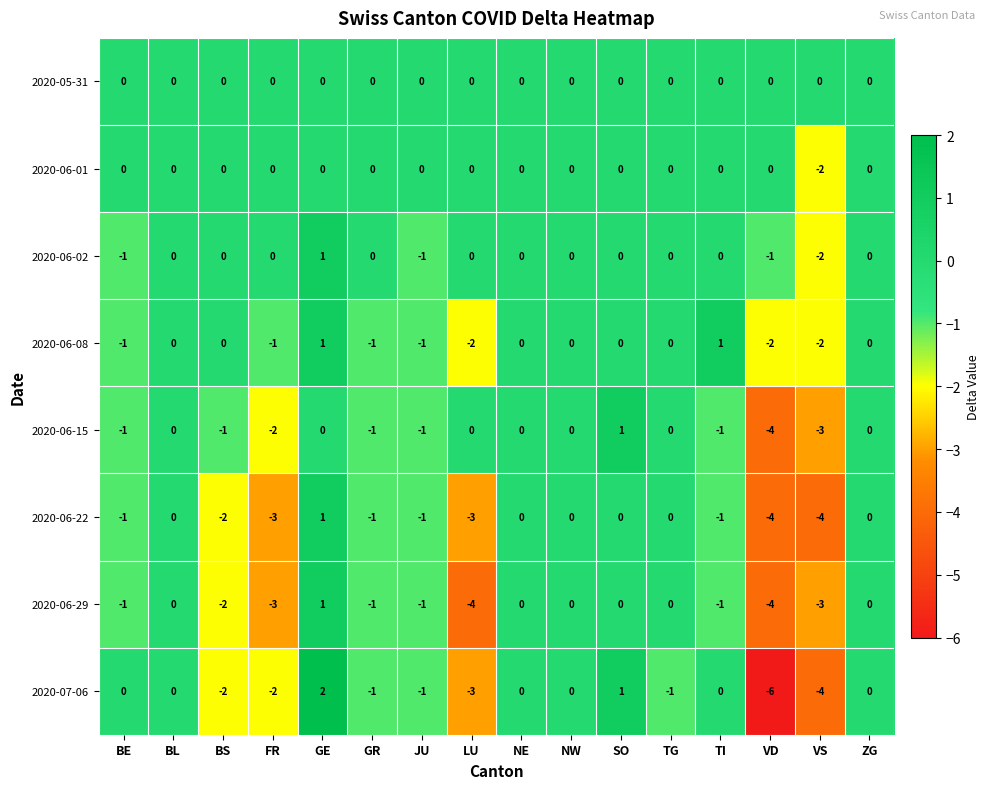

The 2020-06-15 series shows 2 at ZG. True or false?

False